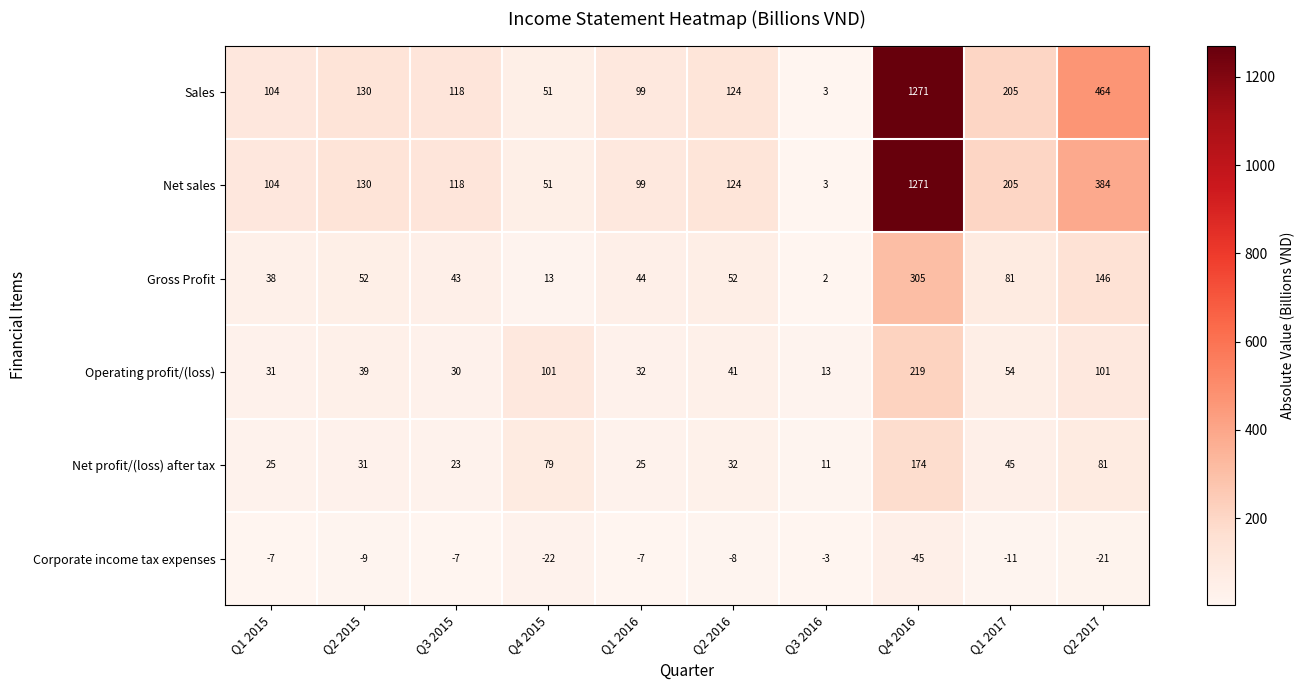

What is the total value across all series at Q1 2016?

292